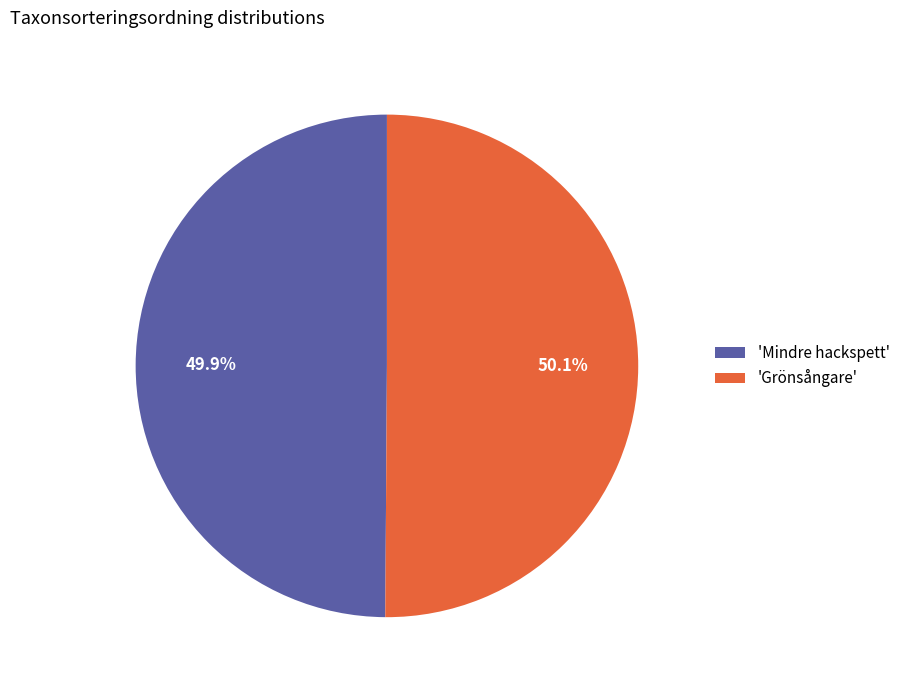

What is the ratio of the value at 'Grönsångare' to the value at 'Mindre hackspett'?

1.0